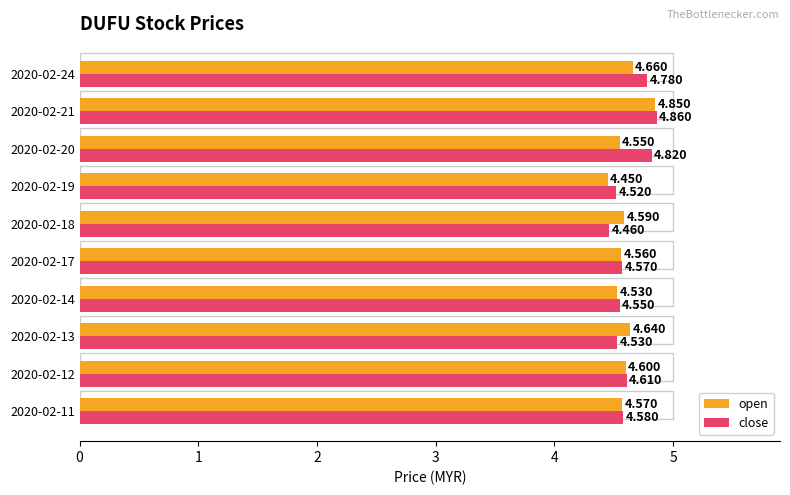

True or false: open has a value of 2.7 at 2020-02-19.

False